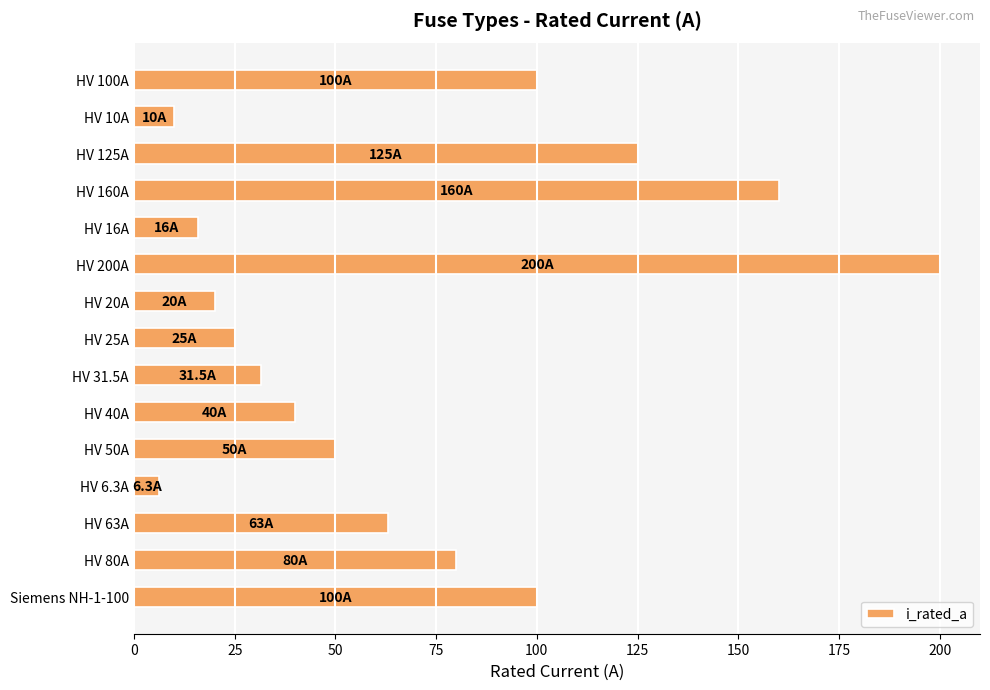

What is the ratio of the value at HV 80A to the value at HV 125A?

0.6